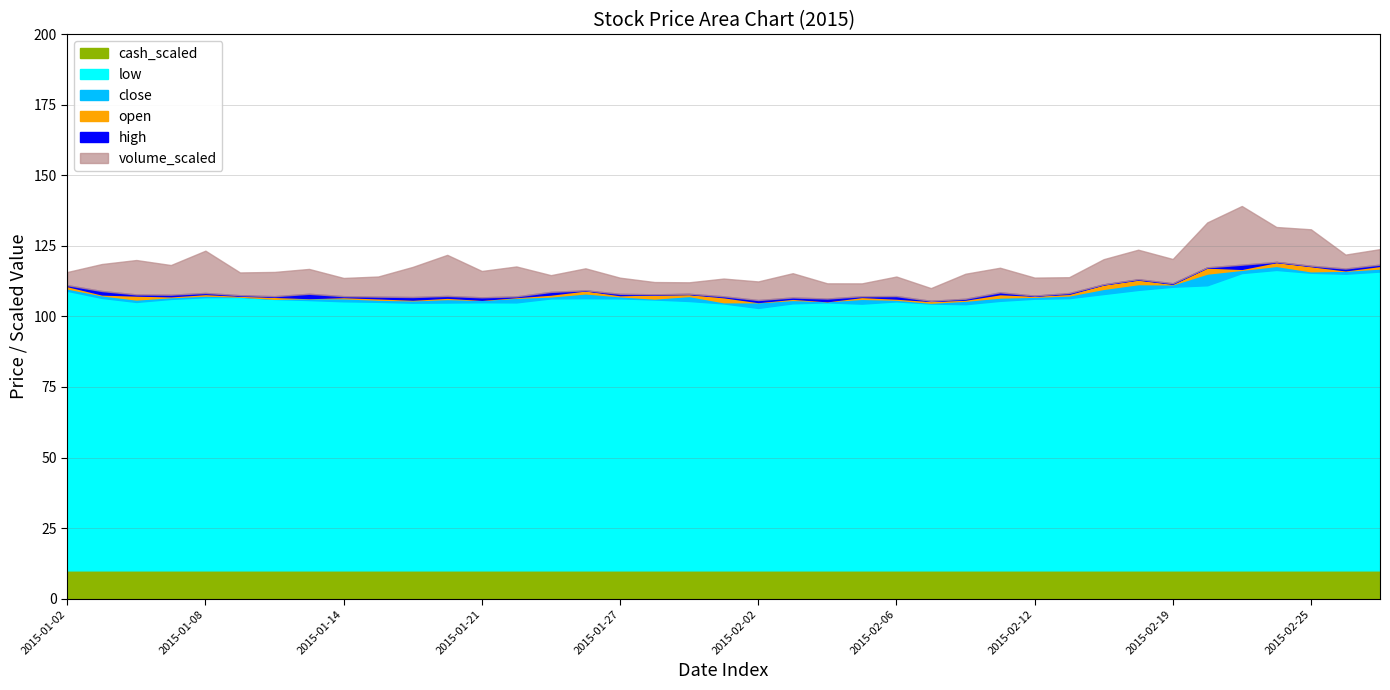

How many categories are shown in the chart?

39